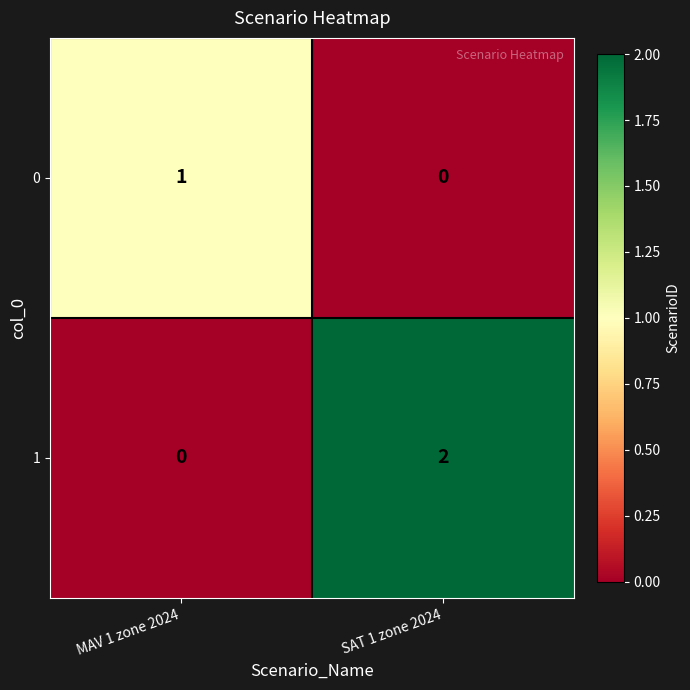

Where is 0 nearest to the value 0?

SAT 1 zone 2024